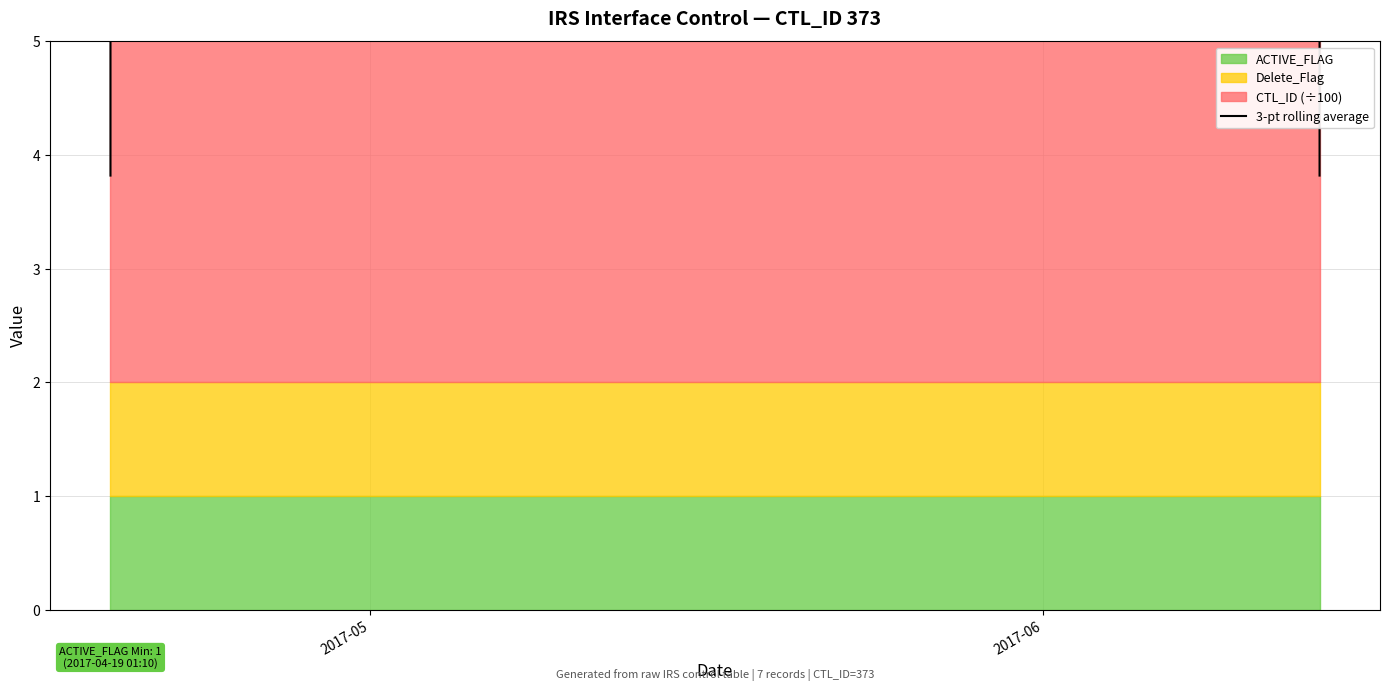

The chart shows a value of 3.5 at 2017-06. True or false?

False